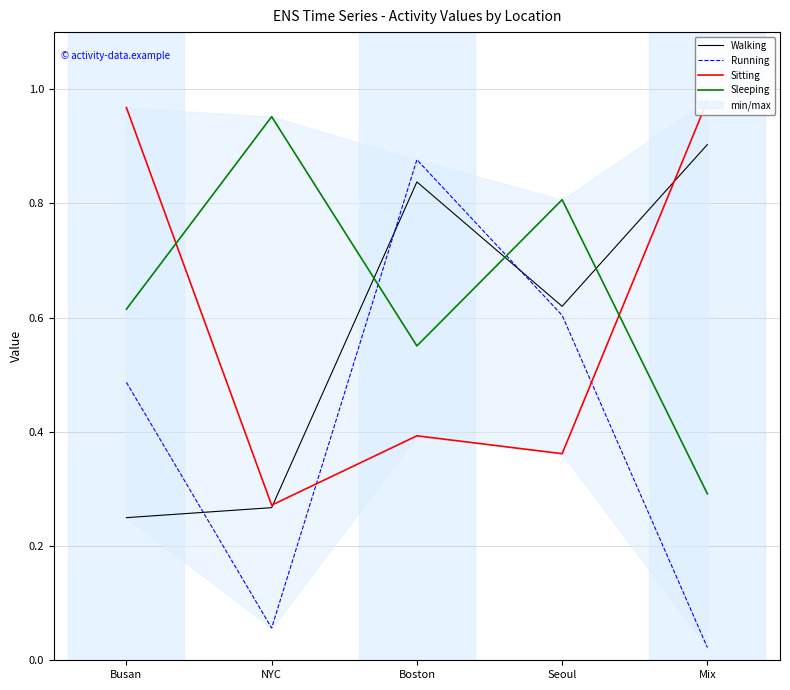

Does the chart display data point markers on the line(s)?

No